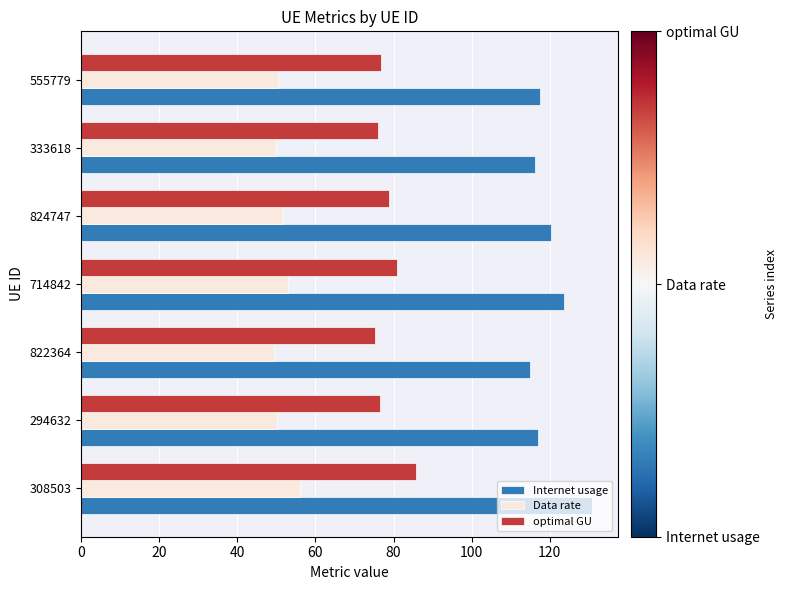

What value does the optimal GU series have at 333618?

76.1